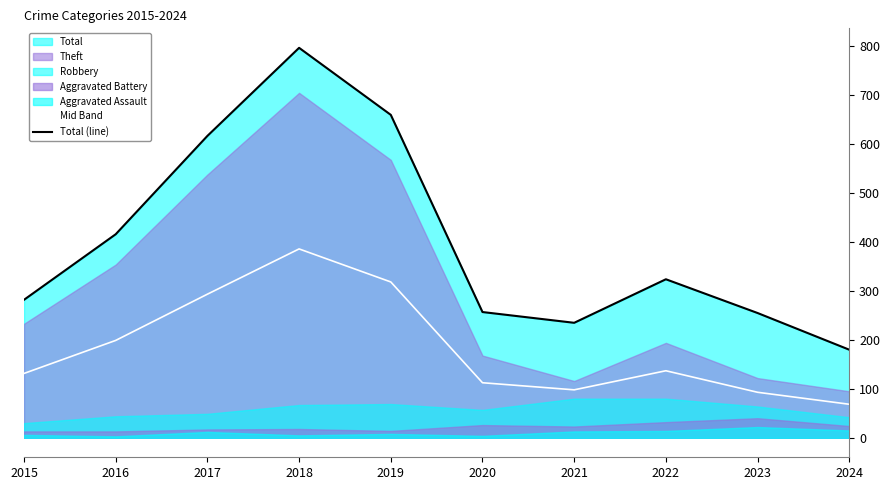

What is the average value of the Total (line) series?

402.3